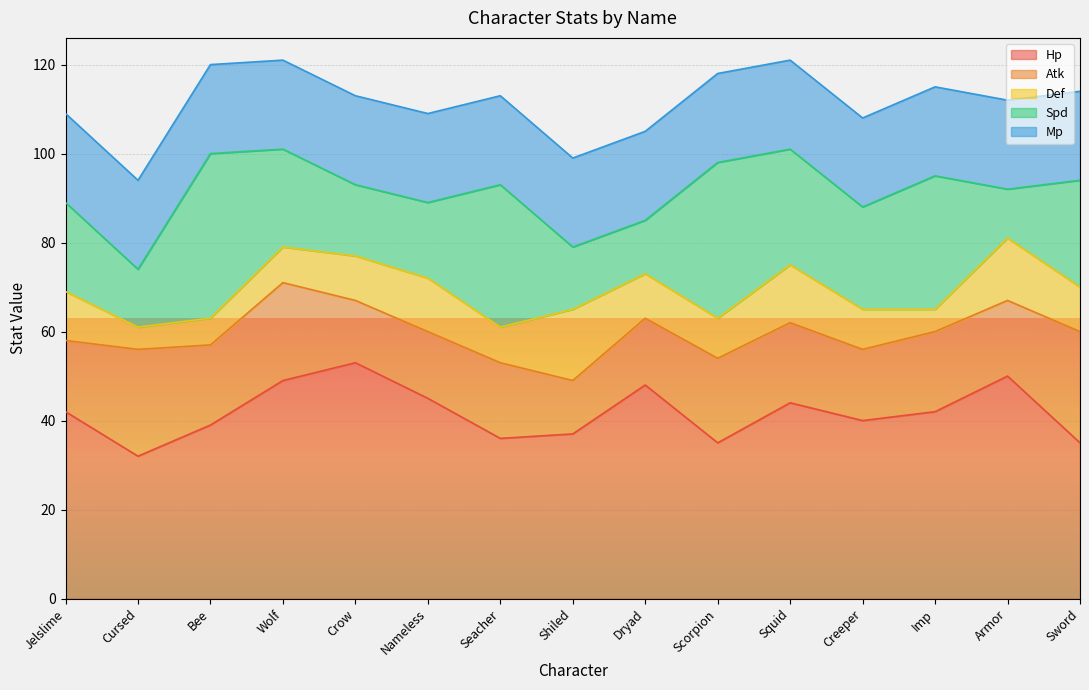

What is the smallest value displayed?

5